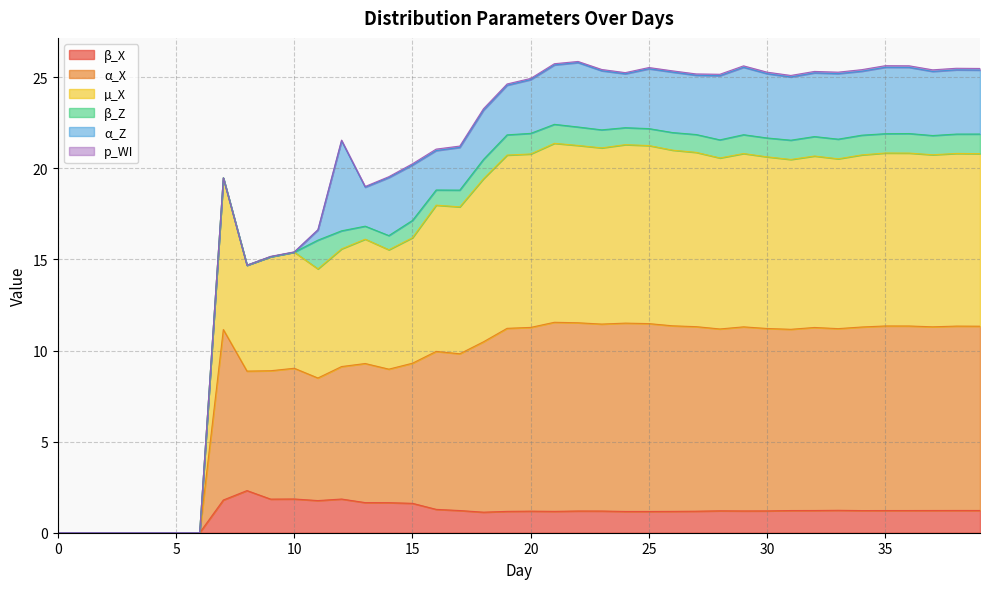

Where is β_X nearest to the value 1?

18